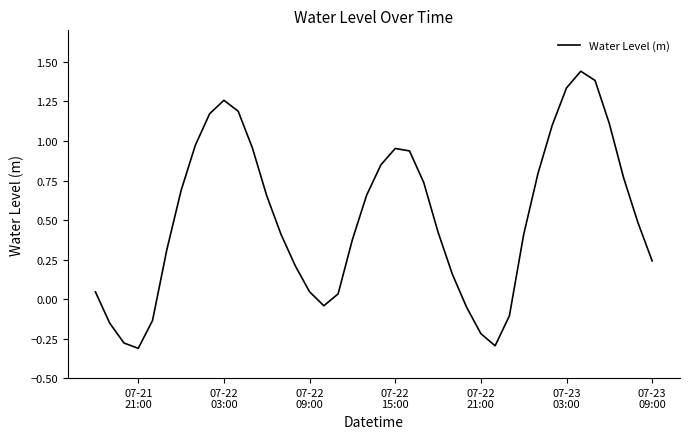

How many series are shown in this chart?

1